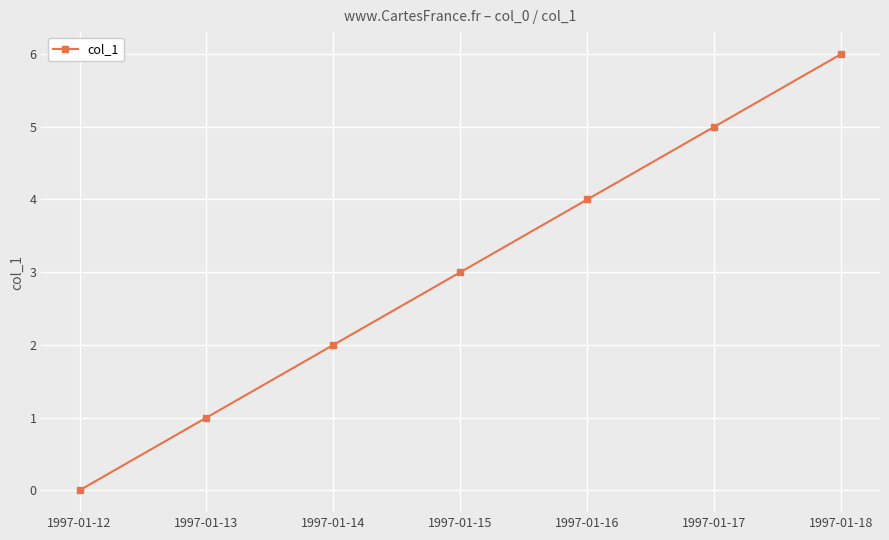

What is the ratio of the value at 1997-01-17 to the value at 1997-01-18?

0.8